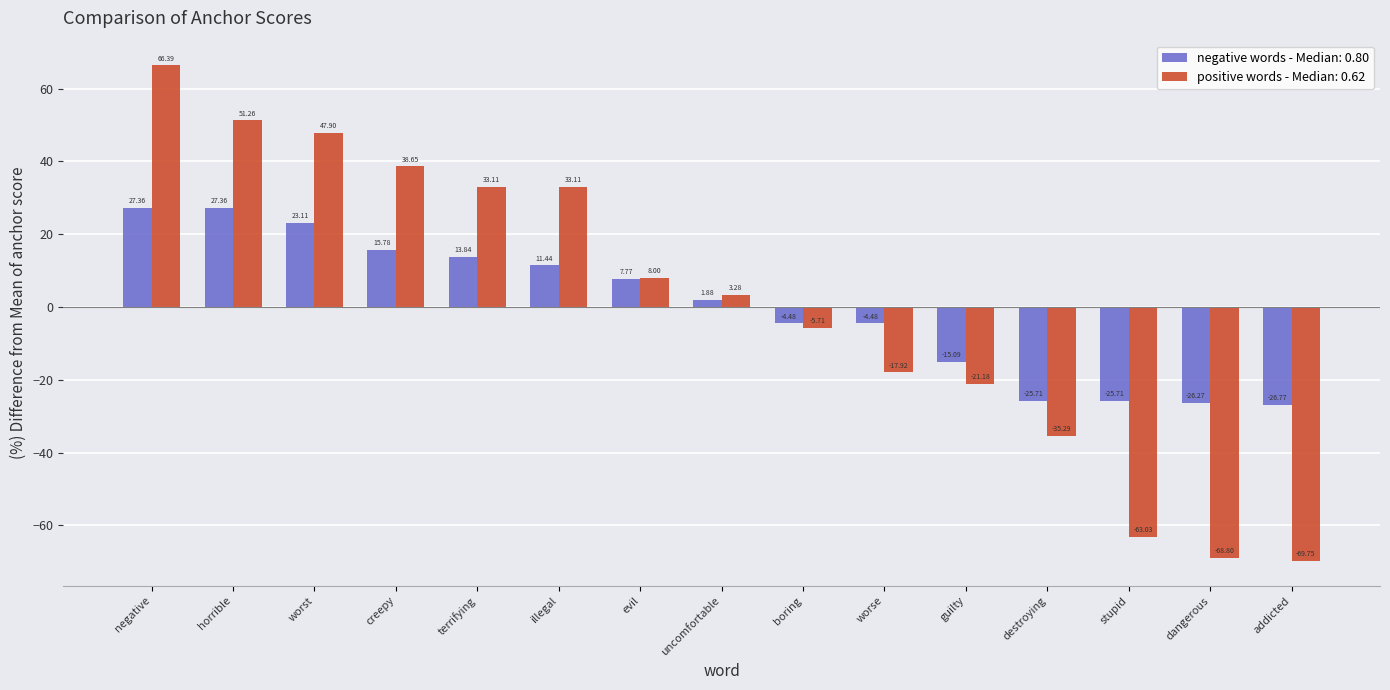

At which category does the chart reach its peak across all series?

negative